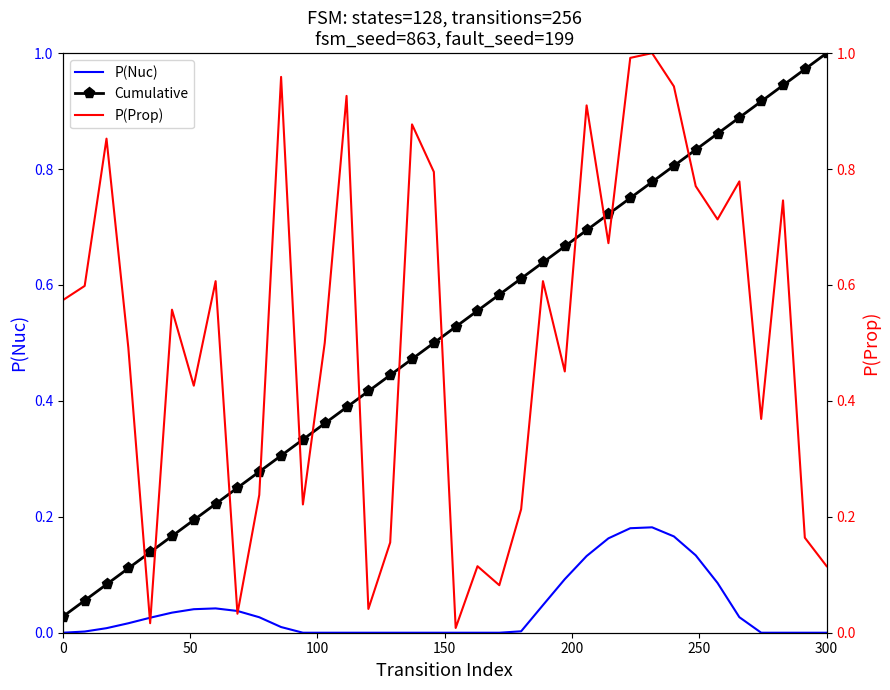

Which category has the highest value in the Cumulative series?

300